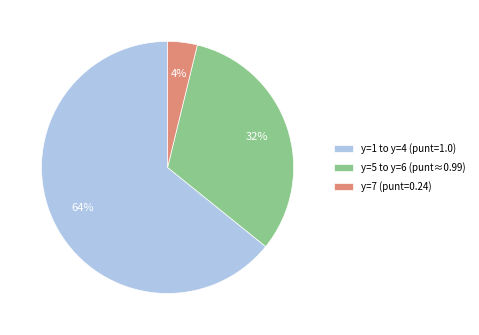

Count the number of slices in the pie.

3